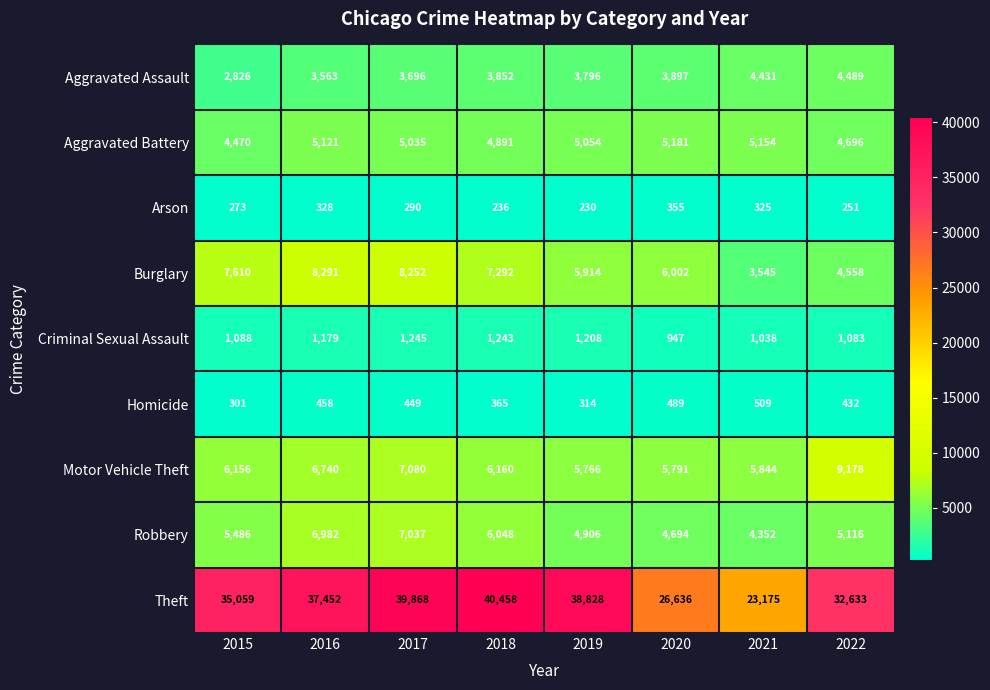

Is it true that Arson equals 376 at 2022?

False